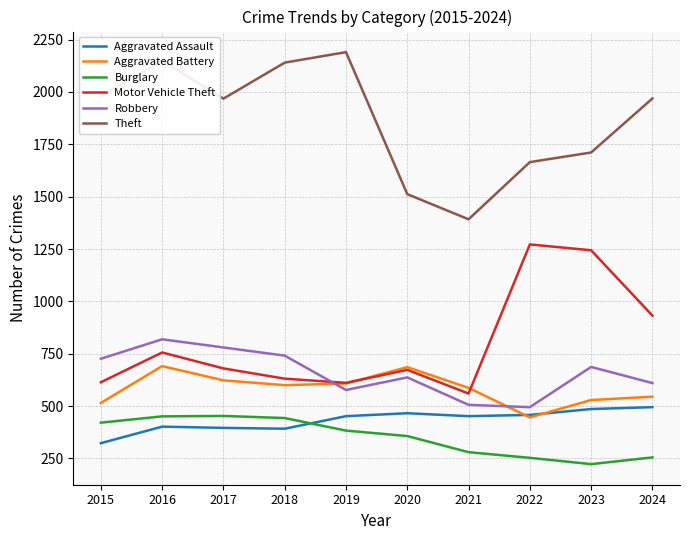

List the series in order of their peak value, lowest first.

Burglary, Aggravated Assault, Aggravated Battery, Robbery, Motor Vehicle Theft, Theft